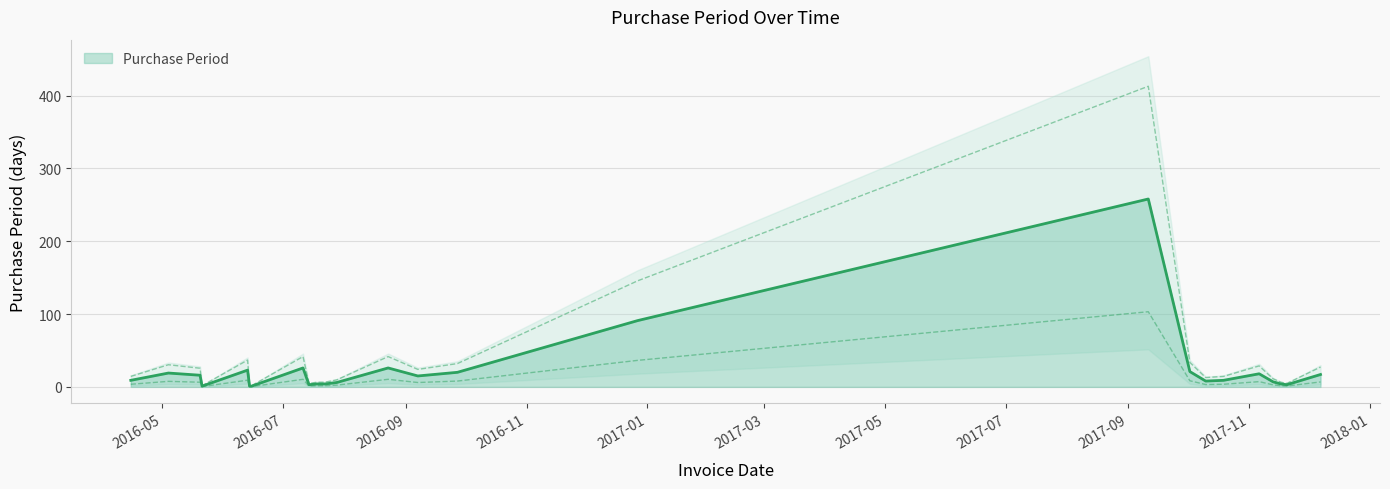

At which label is the value closest to 129?

2016-12-27